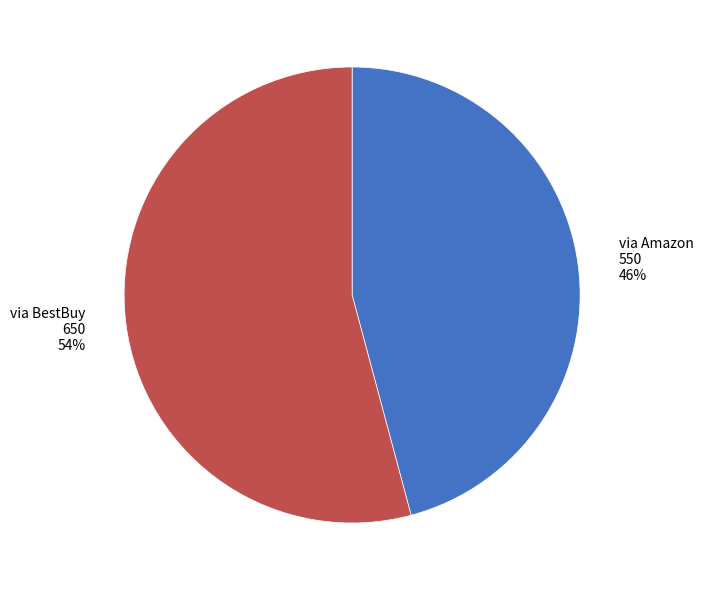

To the nearest percent, what is the average slice percentage?

50%